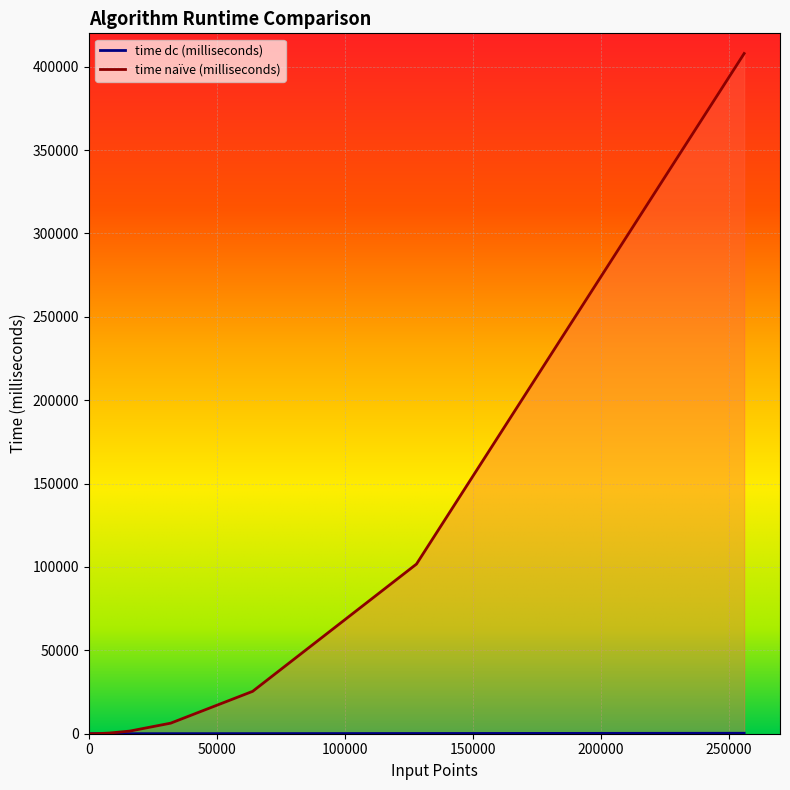

True or false: time dc (milliseconds) and time naïve (milliseconds) intersect in this chart.

False